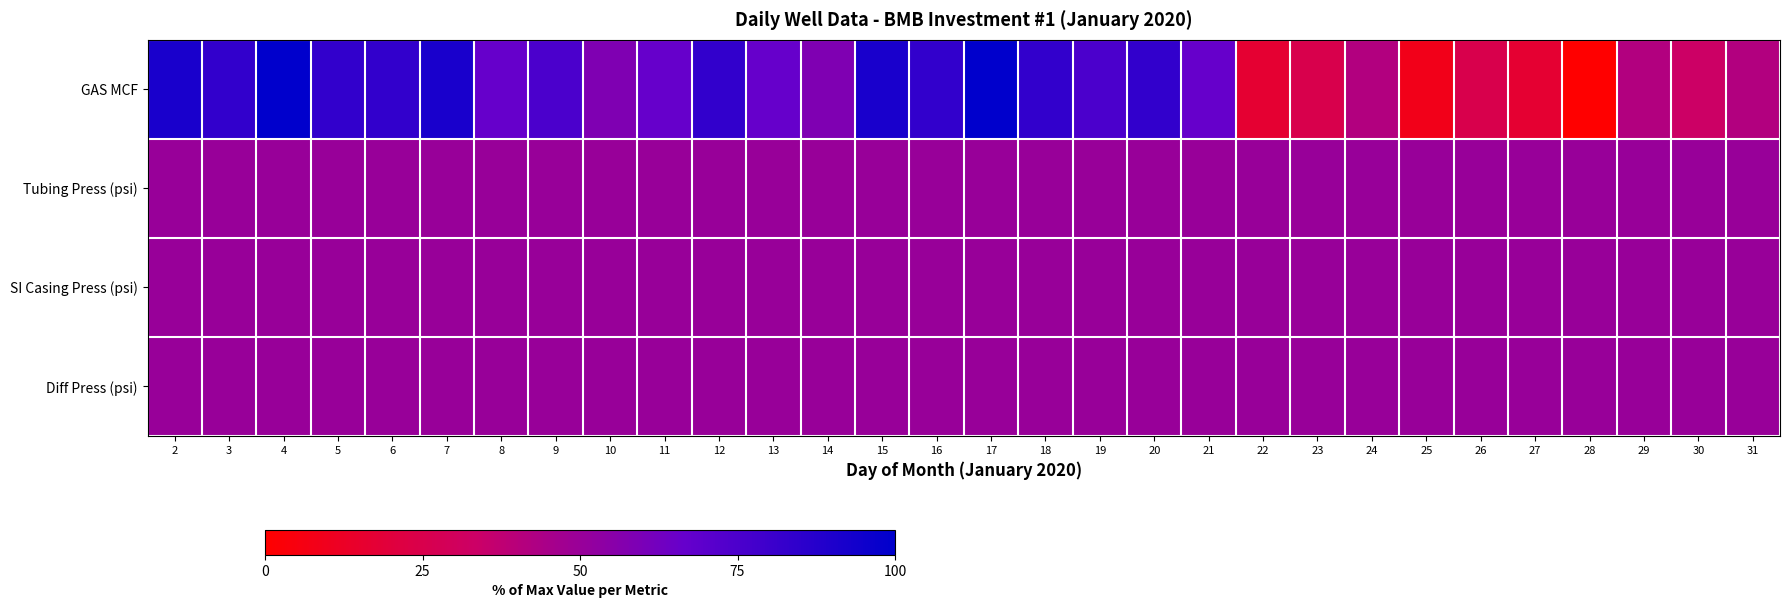

Which series changed the most between 18 and 26?

GAS MCF